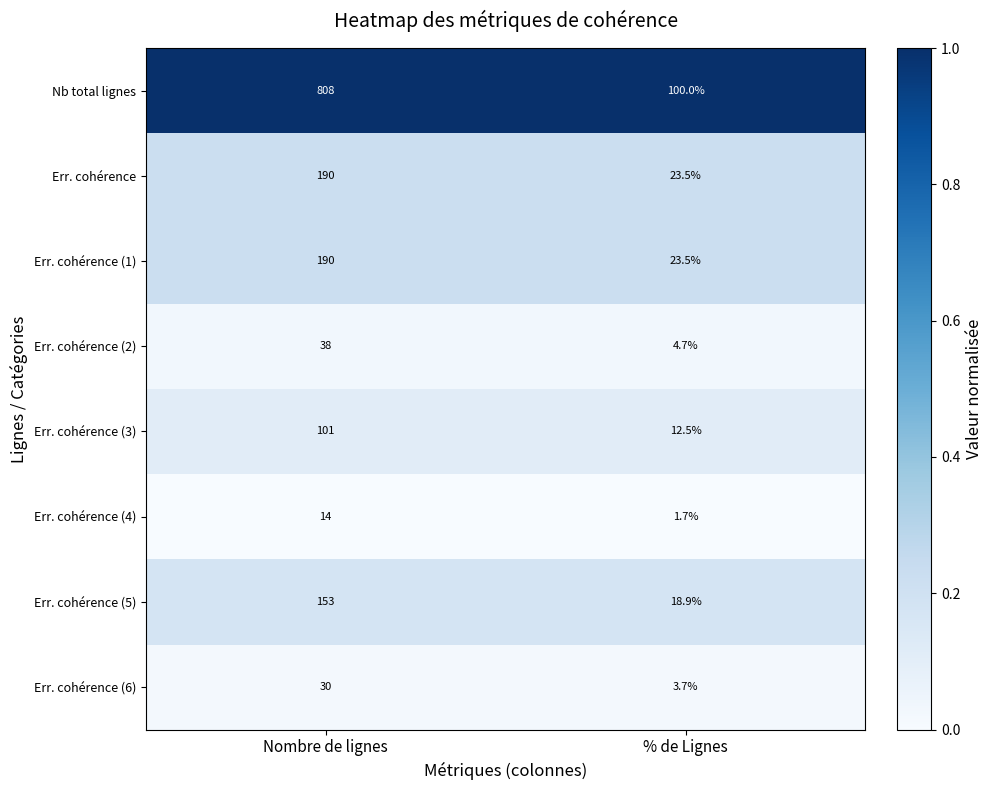

Is it true that Err. cohérence (1) equals 39.3 at % de Lignes?

False